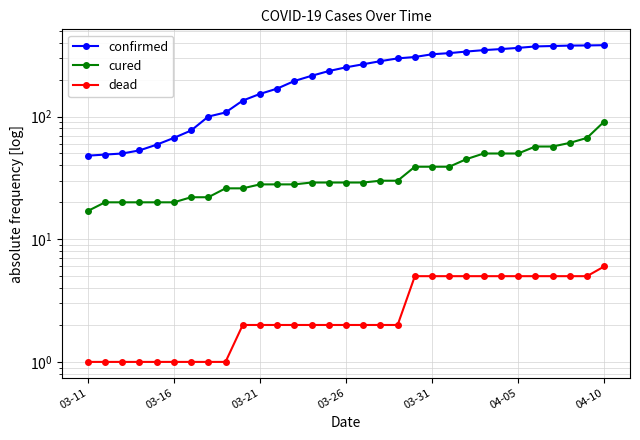

The value of confirmed at 22 is 459. True or false?

False